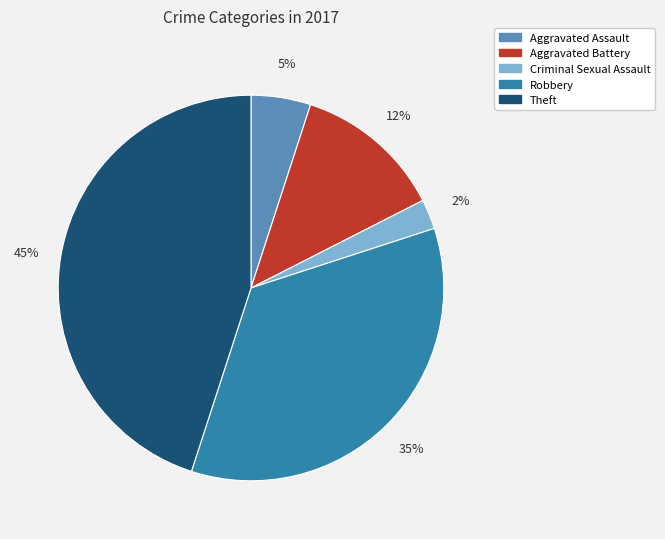

Is there any slice that represents more than half of the pie?

No